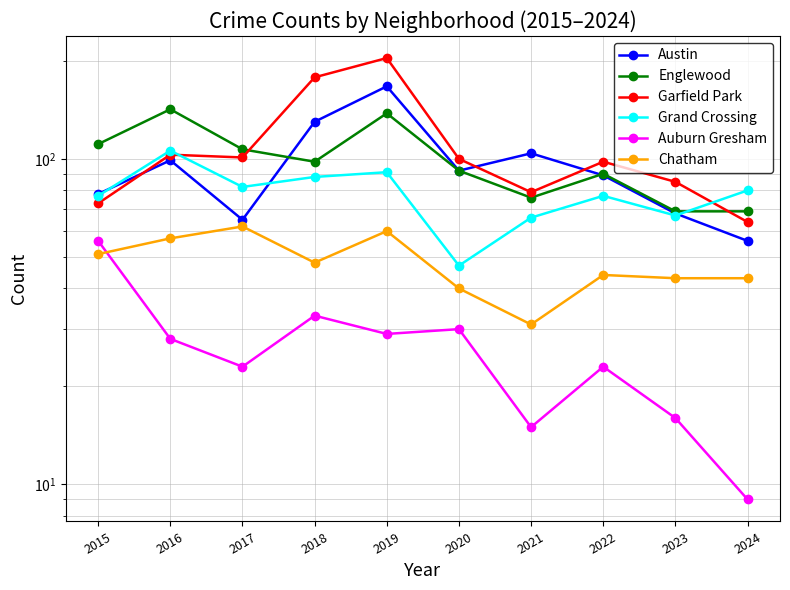

What is the average value of the Auburn Gresham series?

26